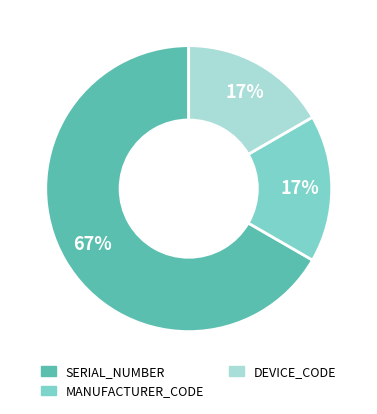

Which slice is the largest?

SERIAL_NUMBER